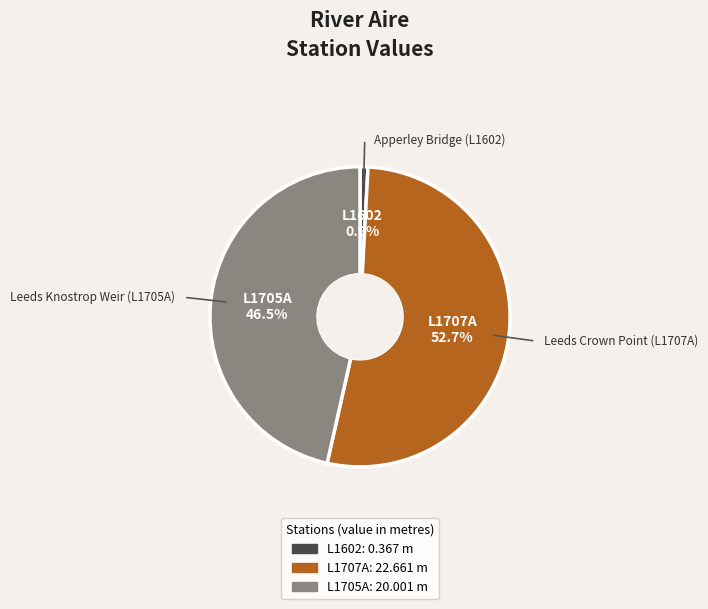

Is there any slice that represents more than half of the pie?

Yes